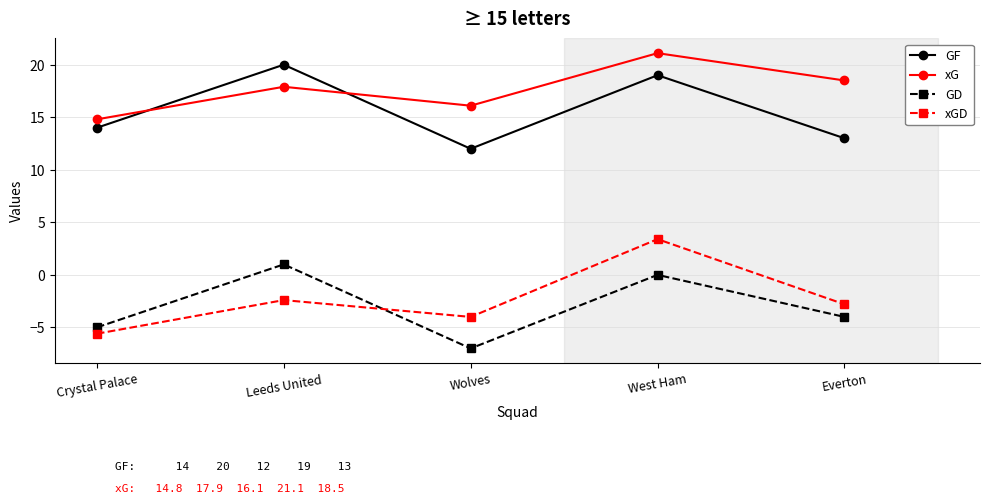

Reading right to left, what are all the values shown in this chart?

GF: Everton=13.0	West Ham=19.0	Wolves=12.0	Leeds United=20.0	Crystal Palace=14.0
xG: Everton=18.5	West Ham=21.1	Wolves=16.1	Leeds United=17.9	Crystal Palace=14.8
GD: Everton=-4.0	West Ham=0.0	Wolves=-7.0	Leeds United=1.0	Crystal Palace=-5.0
xGD: Everton=-2.8	West Ham=3.4	Wolves=-4.0	Leeds United=-2.4	Crystal Palace=-5.6